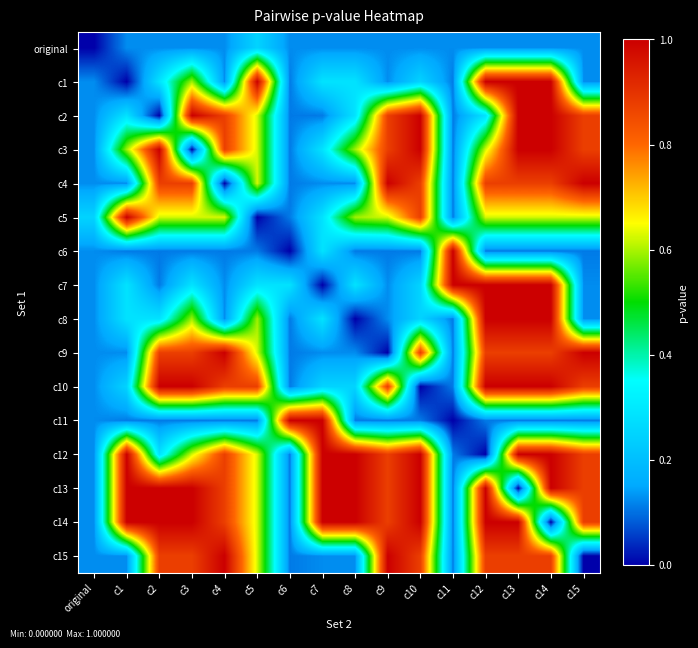

What is the spread (max minus min) of values at c10?

1.0